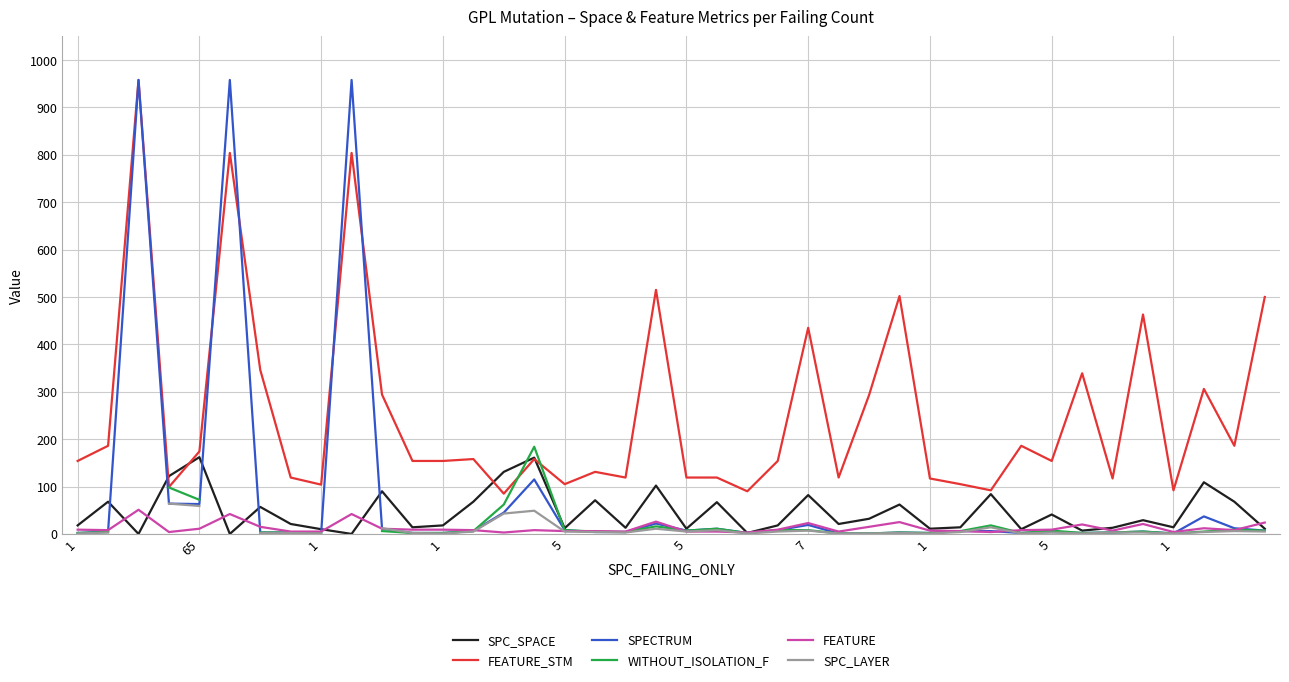

What is the spread (max minus min) of values at 1?

153.0